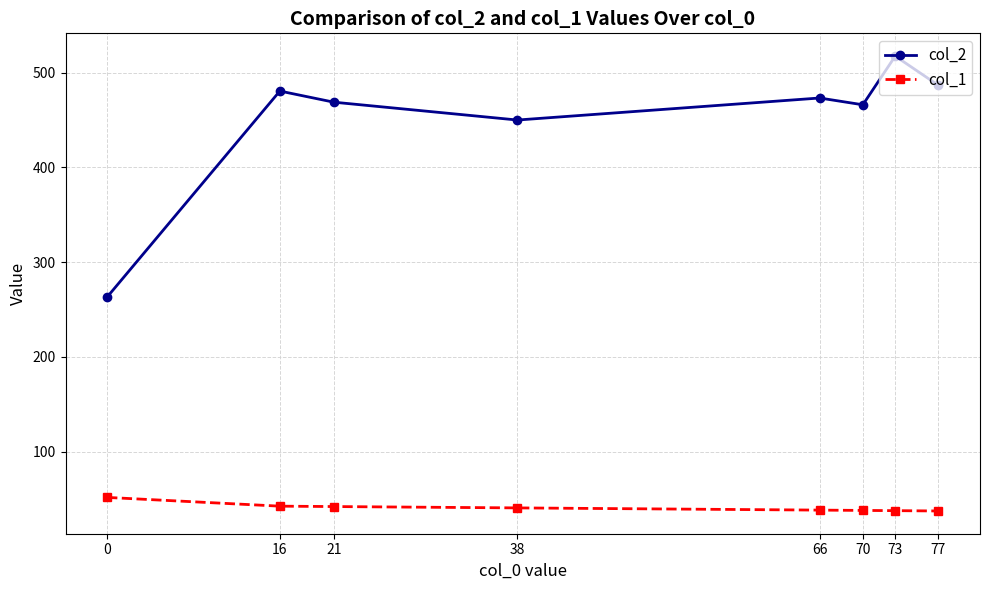

List the series in order of their overall mean, lowest first.

col_1, col_2